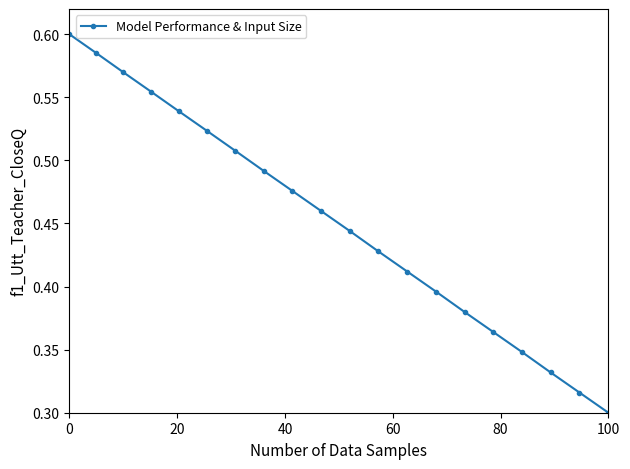

Is it true that the value at 100 is 0.3?

True